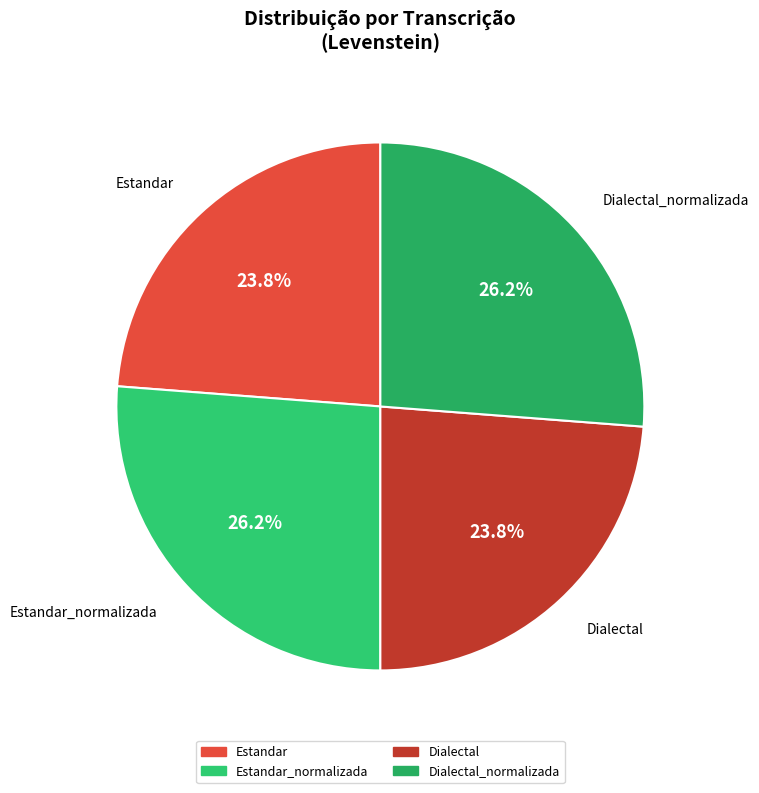

How many segments does this pie chart have?

4